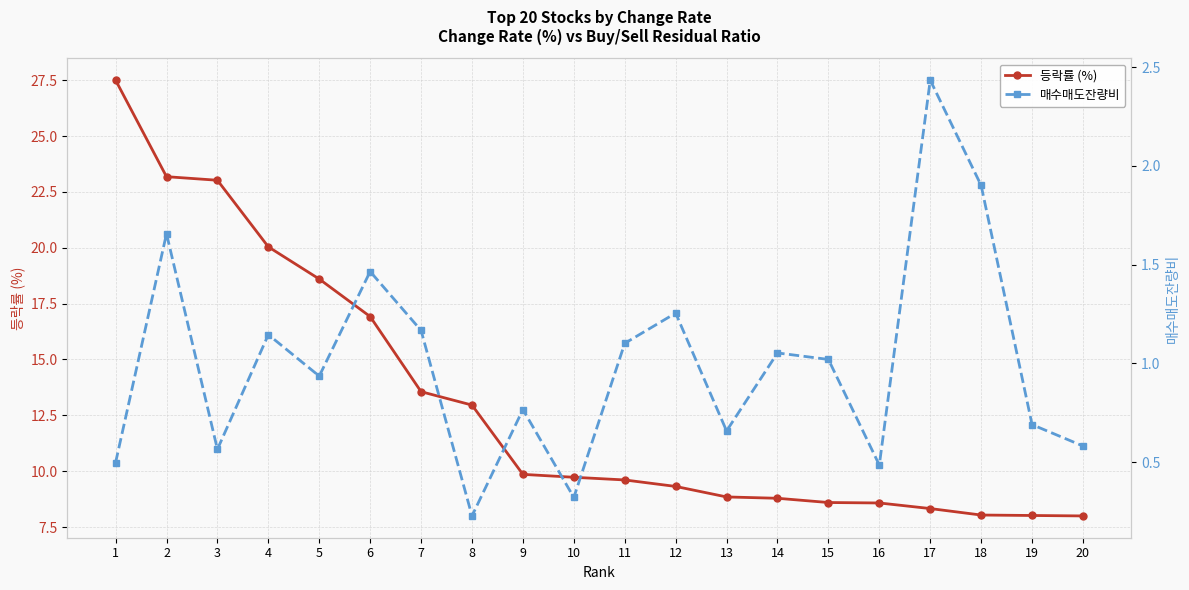

List the series in order of their overall mean, lowest first.

매수매도잔량비, 등락률 (%)